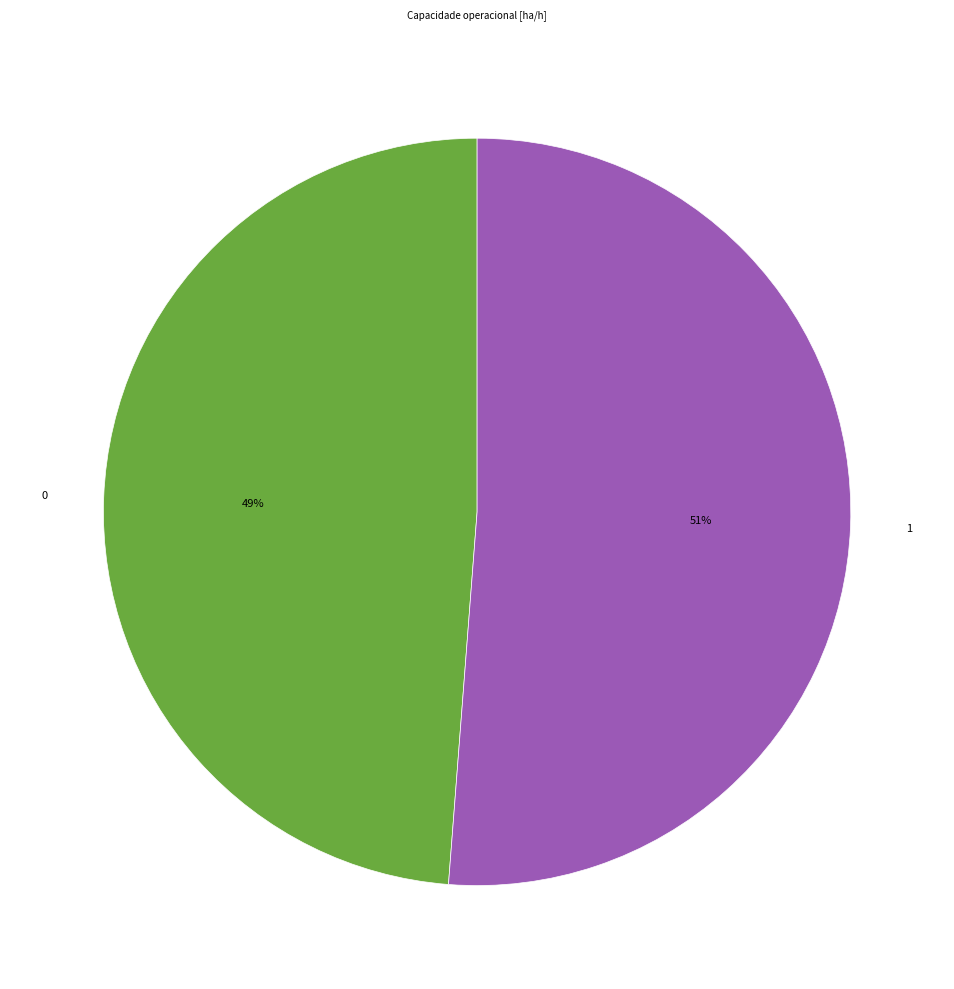

Which has a higher value, 0 or 1?

1